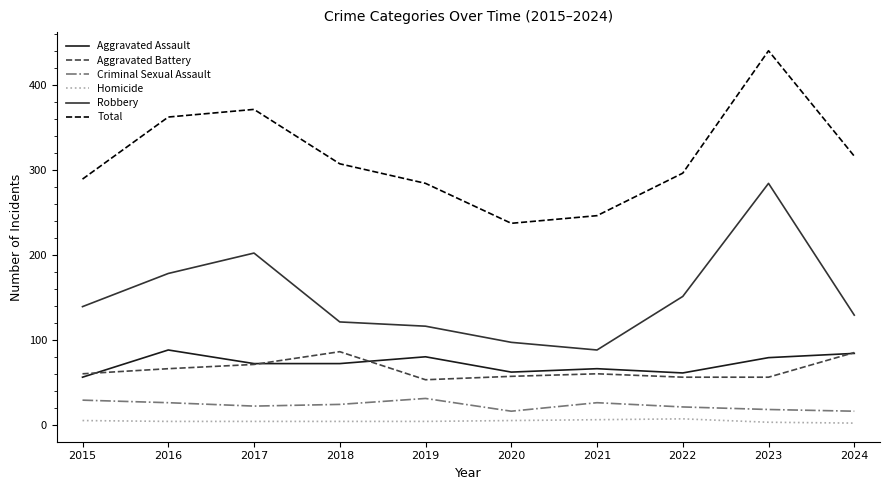

What is the minimum value for Total?

237